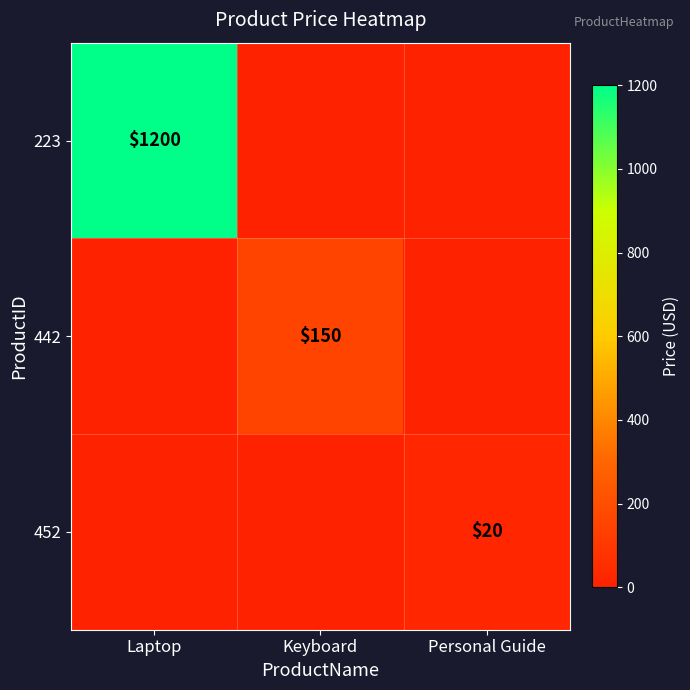

Is it true that 452 equals 20 at Personal Guide?

True